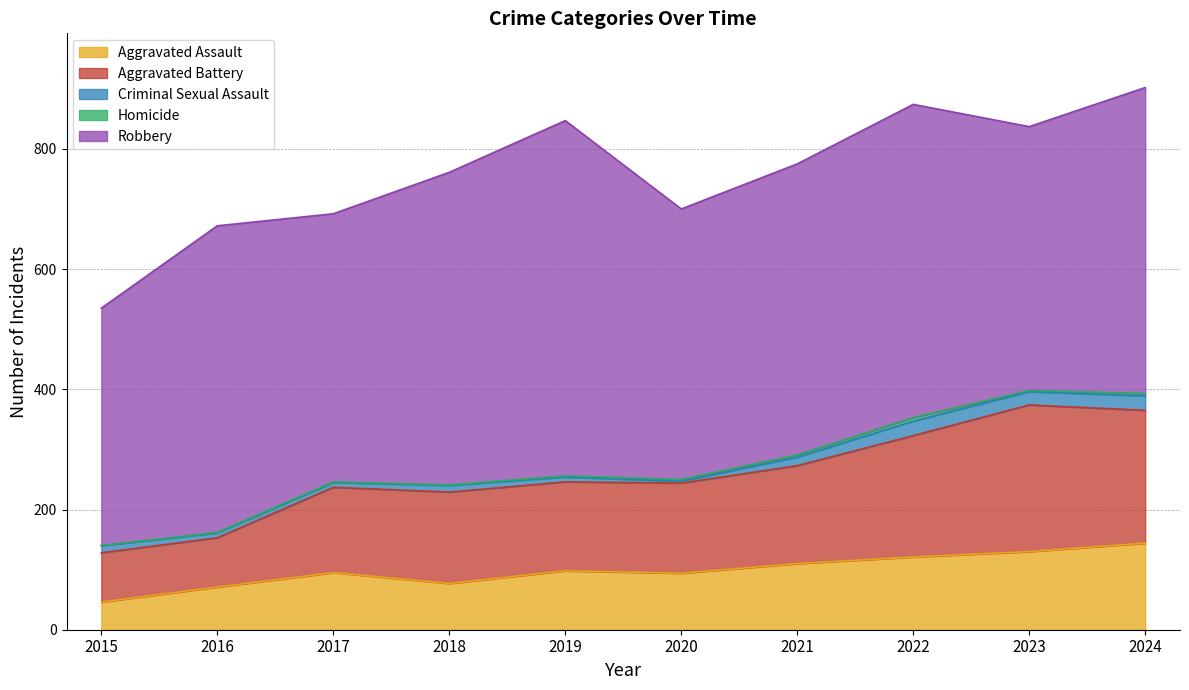

What is the maximum value for Aggravated Assault?

144